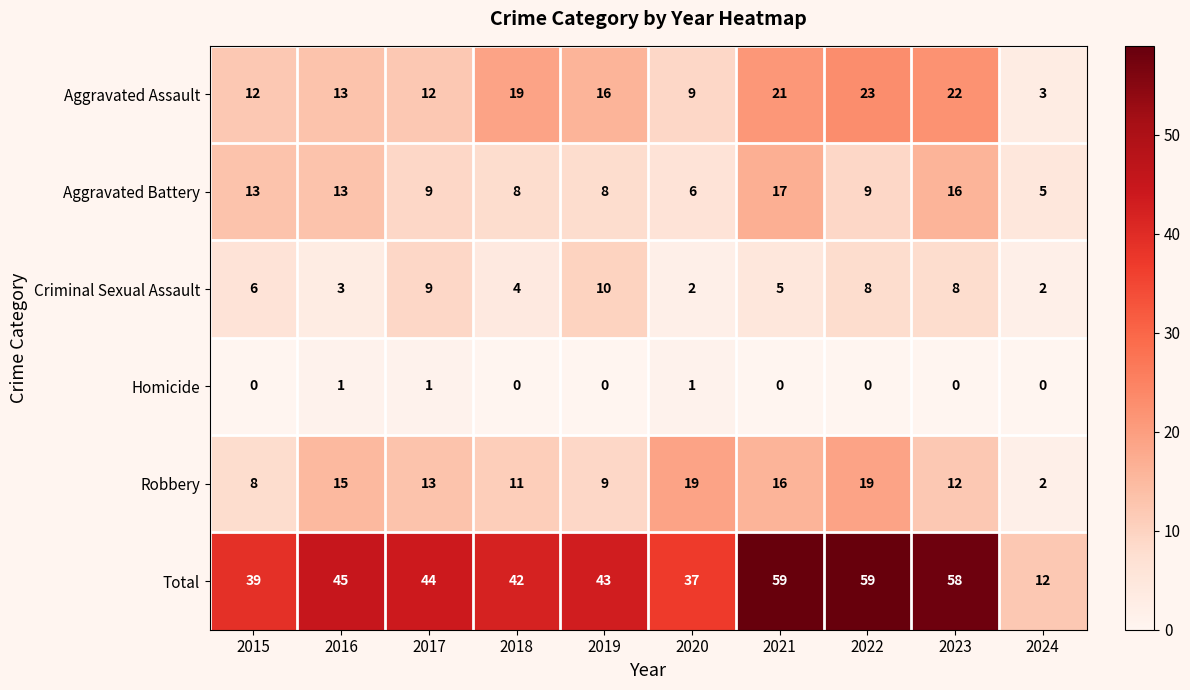

What is the greatest value displayed?

59